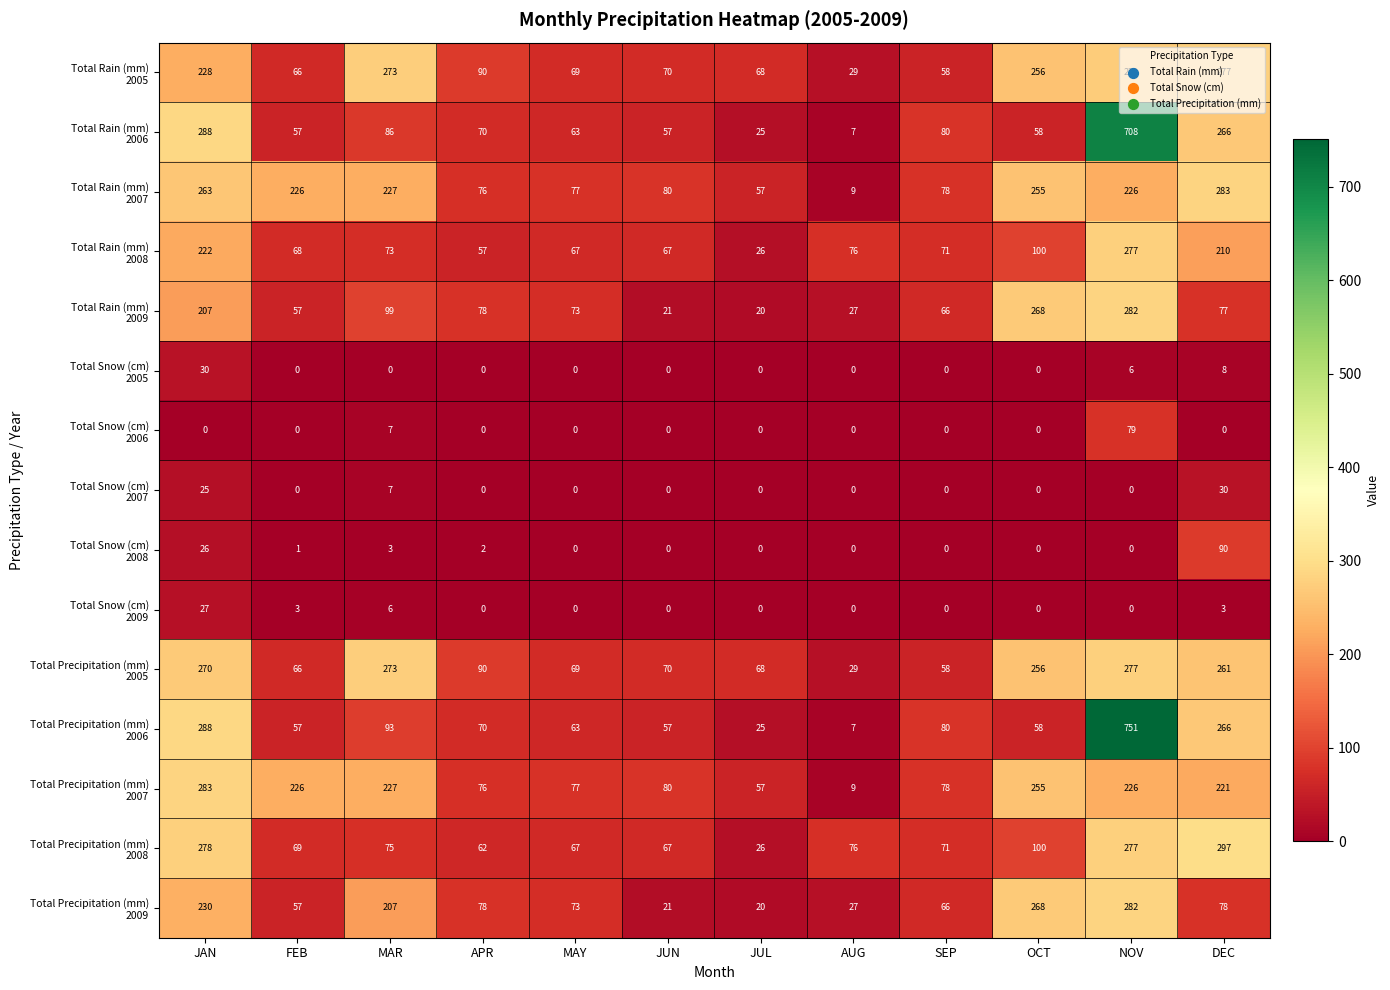

At which category is the sum across all series the highest?

NOV